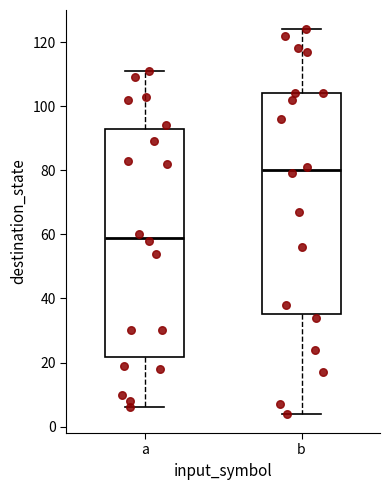

Reading left to right, read every box against the y-axis: the position of its median line, the range the box covers, and the ends of its whiskers. The values are not printed on the chart, so give them approximately, as read against the axis.

a: median 60, box 22 to 92, whiskers 6 to 112
b: median 80, box 36 to 104, whiskers 4 to 124